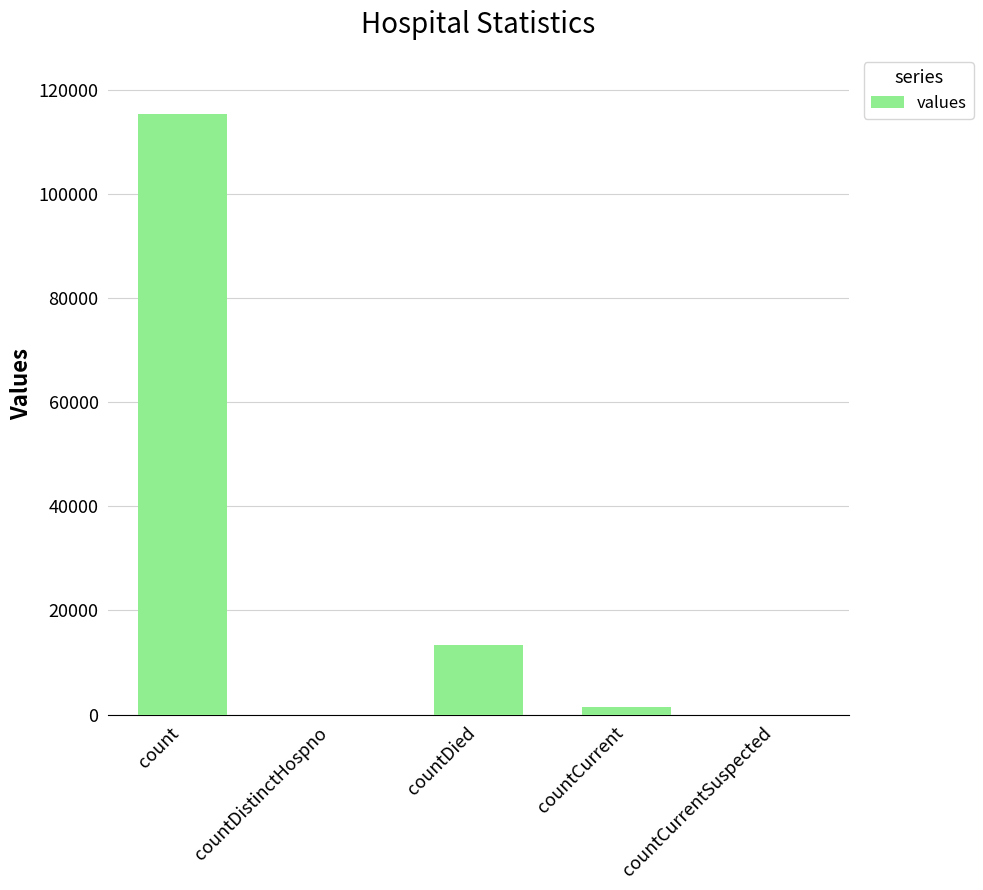

Reading left to right, what are all the values shown in this chart?

115379	0	13343	1383	0